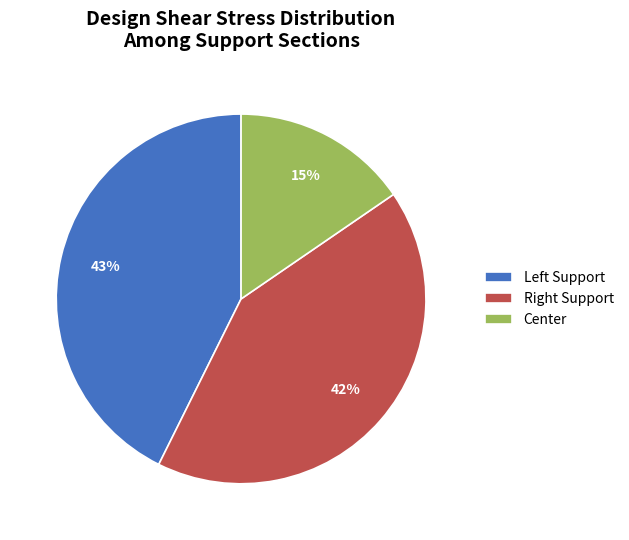

Which category has the smallest portion of the pie?

Center